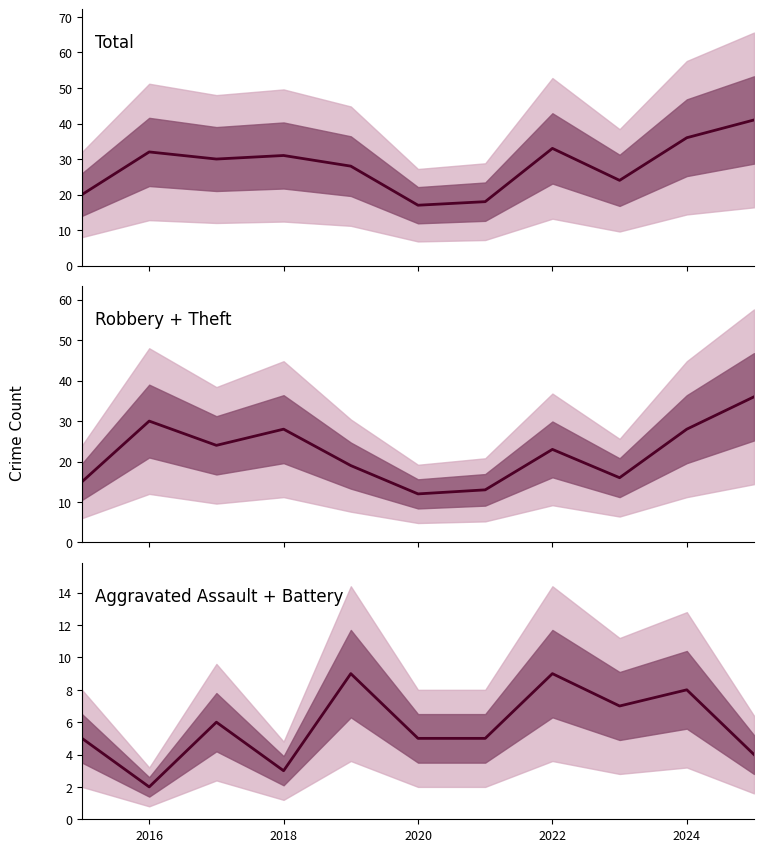

True or false: Total and Aggravated Assault + Battery intersect in this chart.

False